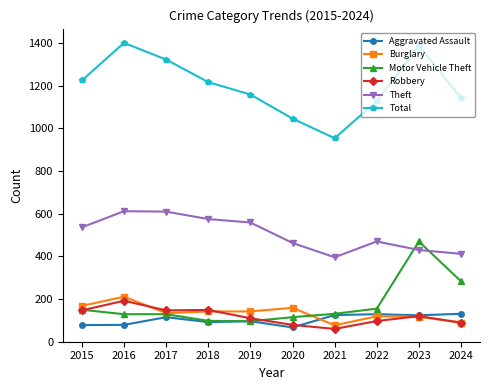

At how many categories does at least one series exceed 789?

10